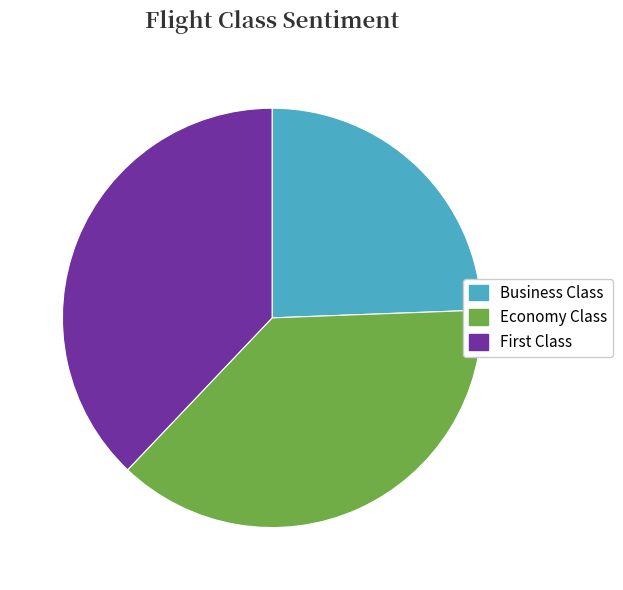

Does Business Class represent more than half of the total?

No